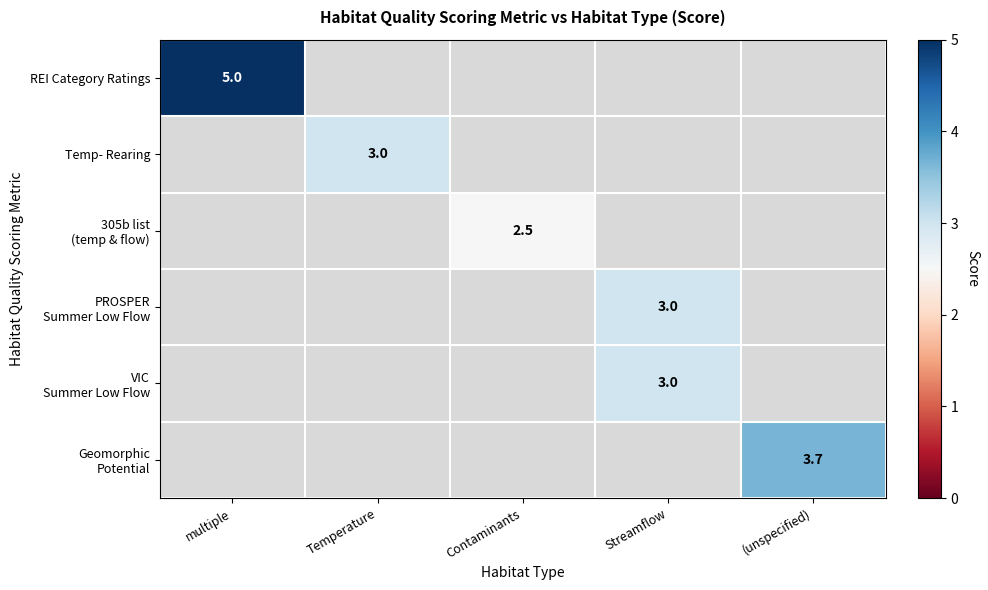

Which category has the highest value in the Temp- Rearing series?

multiple